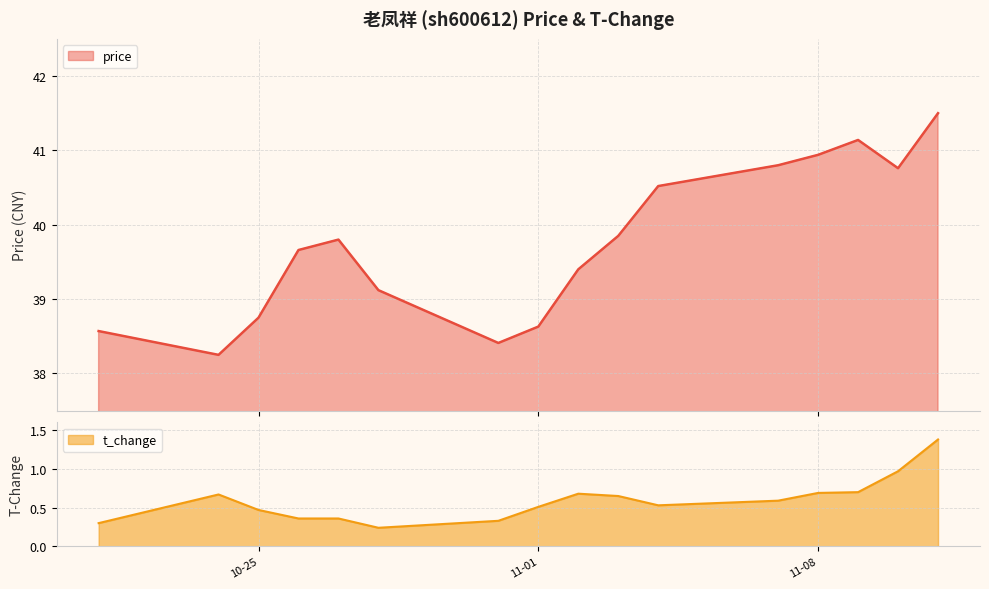

Which series has the widest spread of values?

price